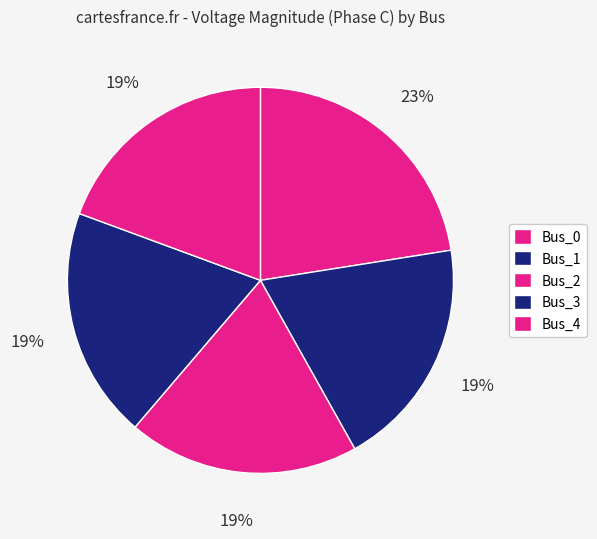

True or false: Bus_0 accounts for 32% of the total.

False